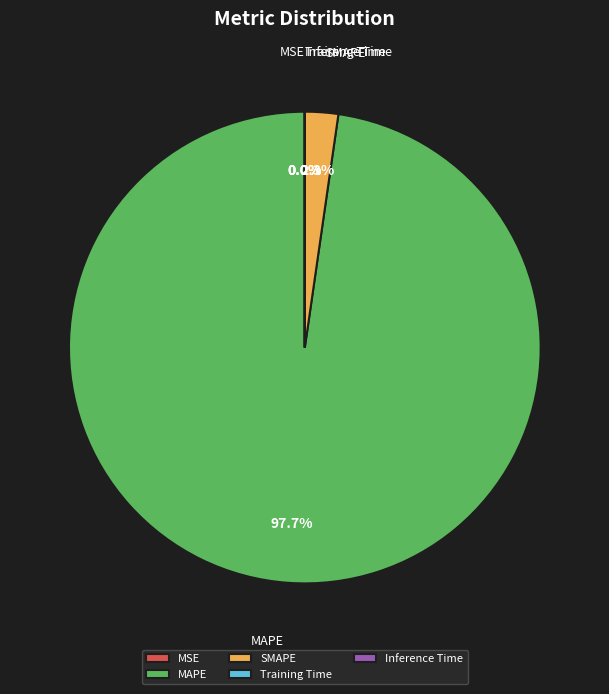

What is the largest slice in the pie chart?

MAPE